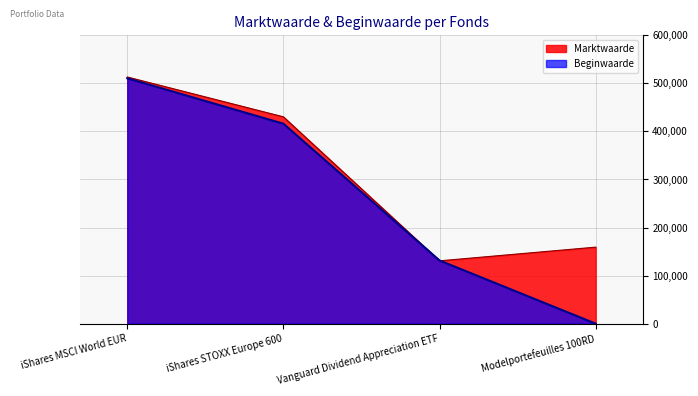

Which series has the largest total across all categories?

Marktwaarde